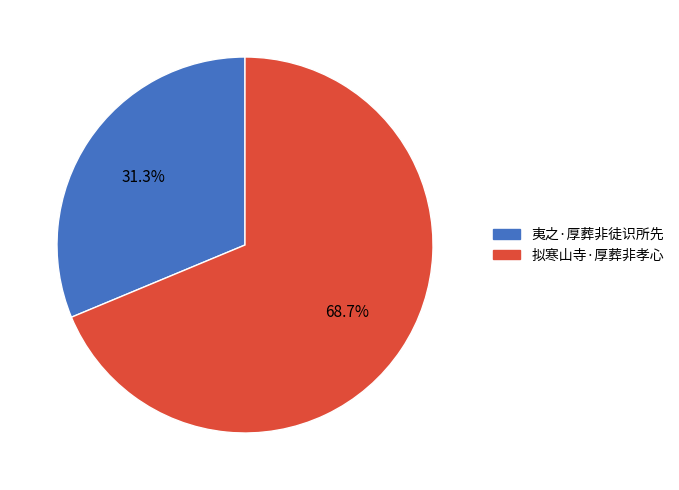

How many segments does this pie chart have?

2